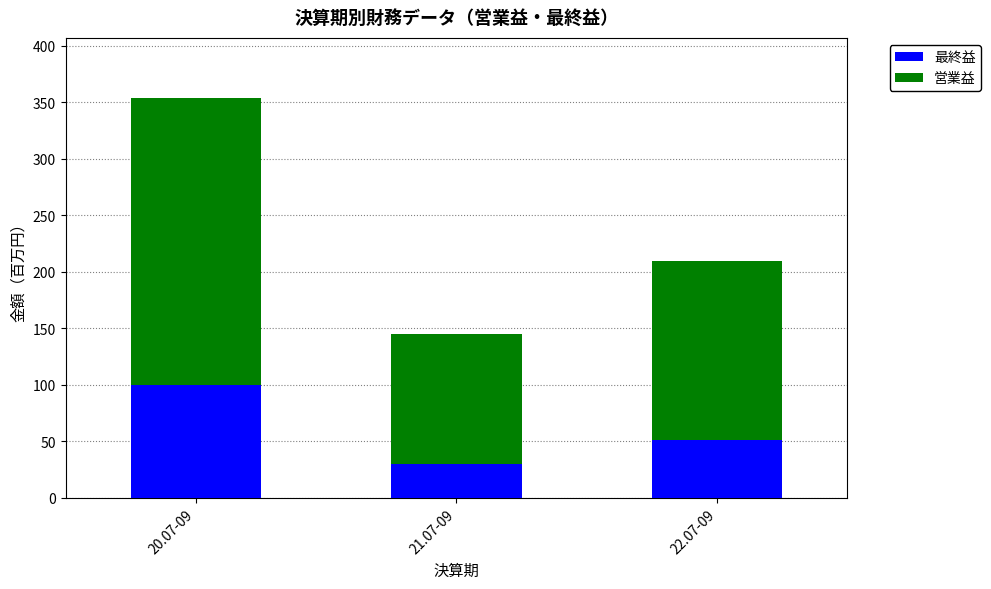

What are all the series names shown in the legend?

最終益, 営業益